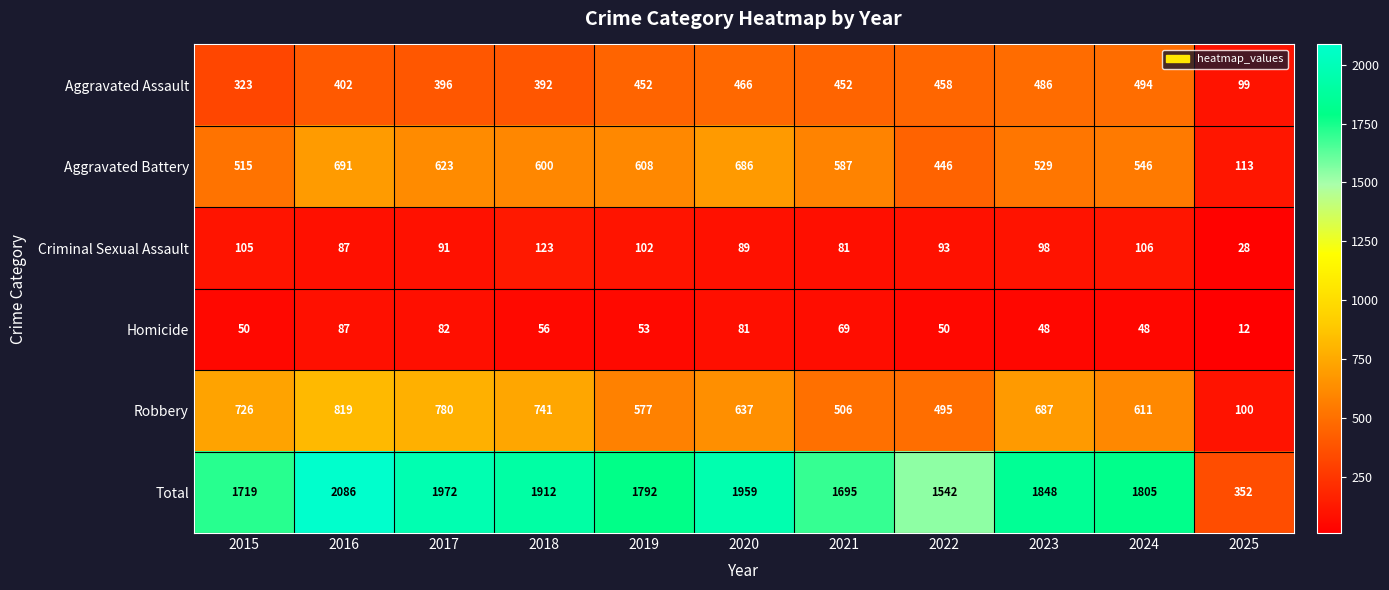

What is the difference between the Robbery values at 2019 and 2021?

71